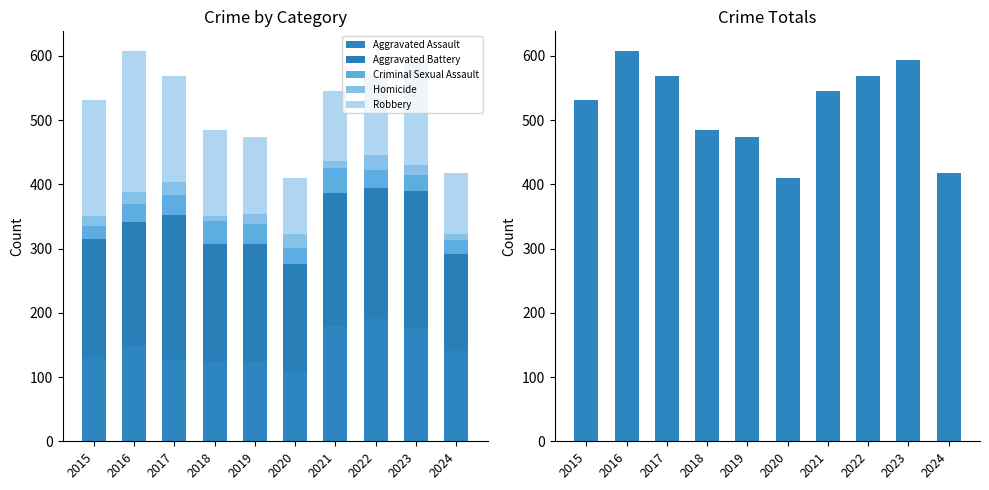

Is it true that Robbery equals 87 at 2020?

True